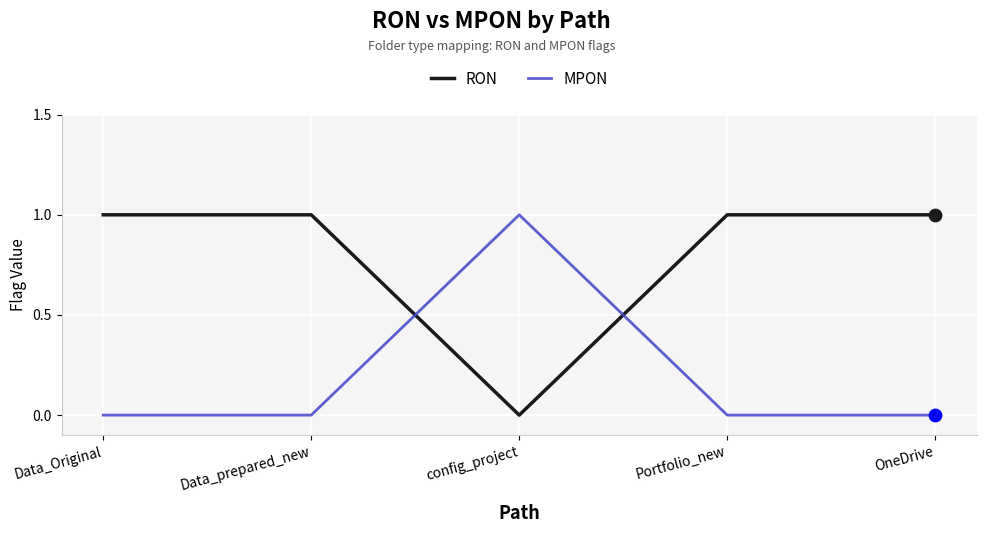

Which series has the largest total across all categories?

RON